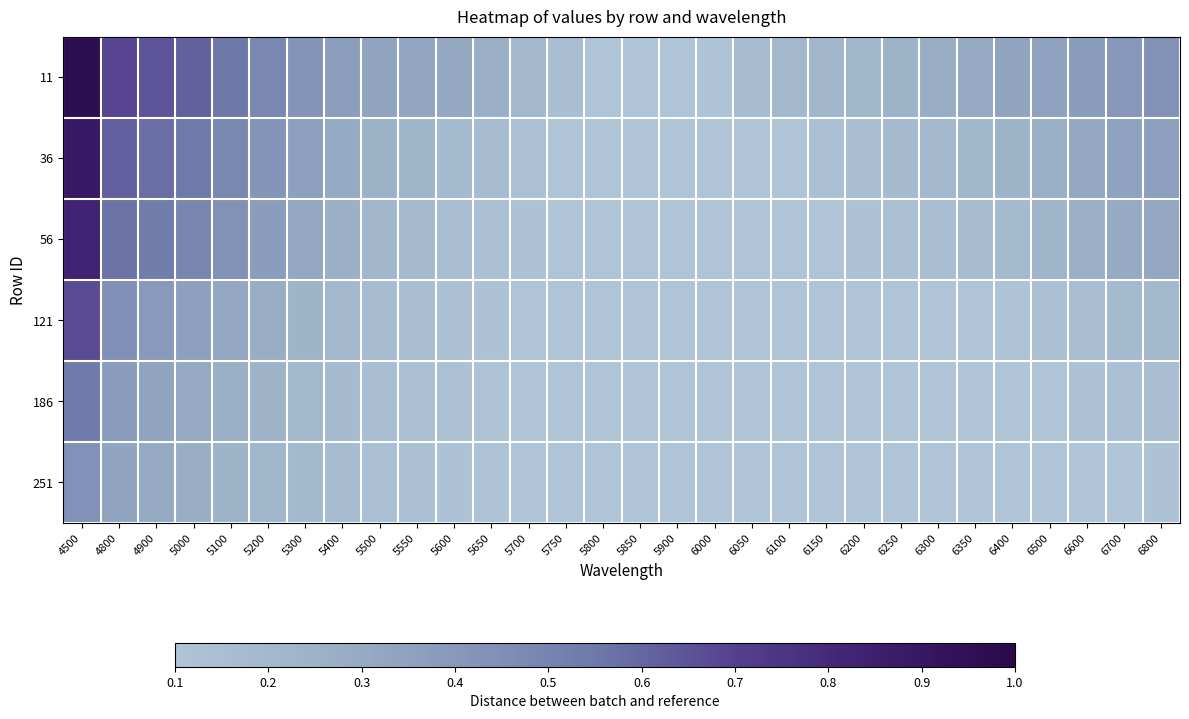

Which series has the largest range (max minus min)?

11